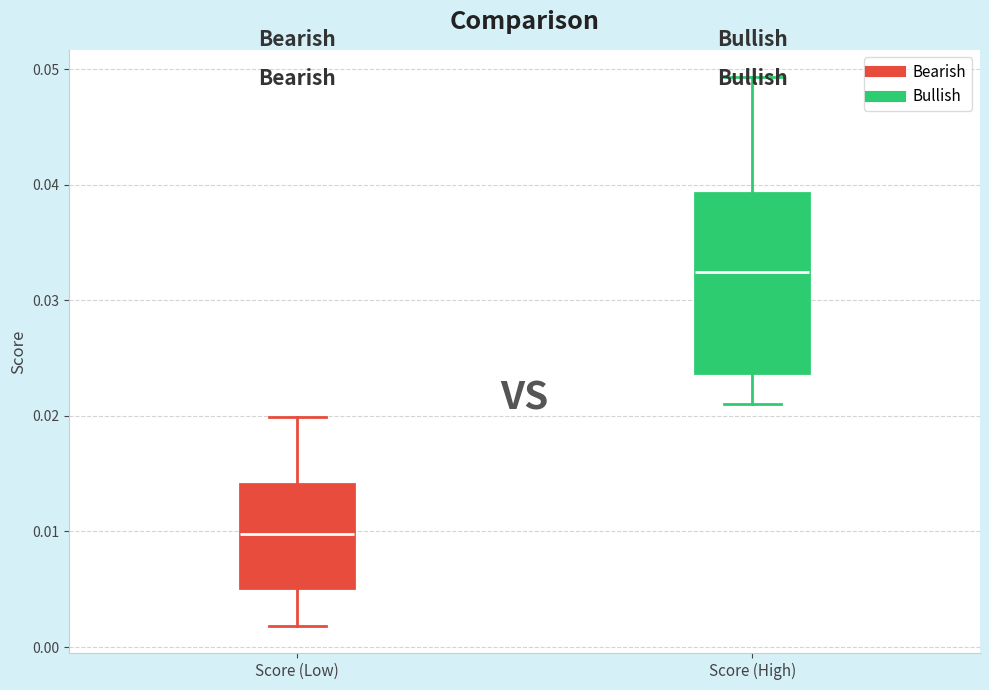

Reading left to right, transcribe this box plot: for each box, give where its median line is, the range the box spans, and where its two whiskers end, as read against the y-axis. The values are not printed on the chart, so give them approximately, as read against the axis.

Score (Low): median 0.010, box 0.005 to 0.014, whiskers 0.002 to 0.020
Score (High): median 0.032, box 0.024 to 0.039, whiskers 0.021 to 0.049